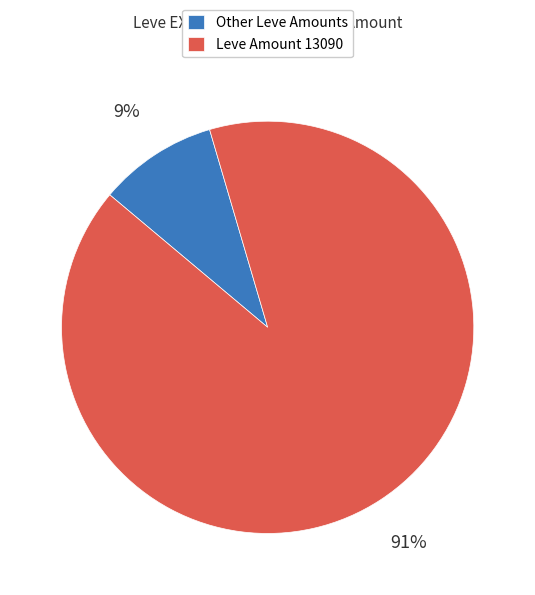

Combined, do Other Leve Amounts and Leve Amount 13090 account for over 50%?

Yes